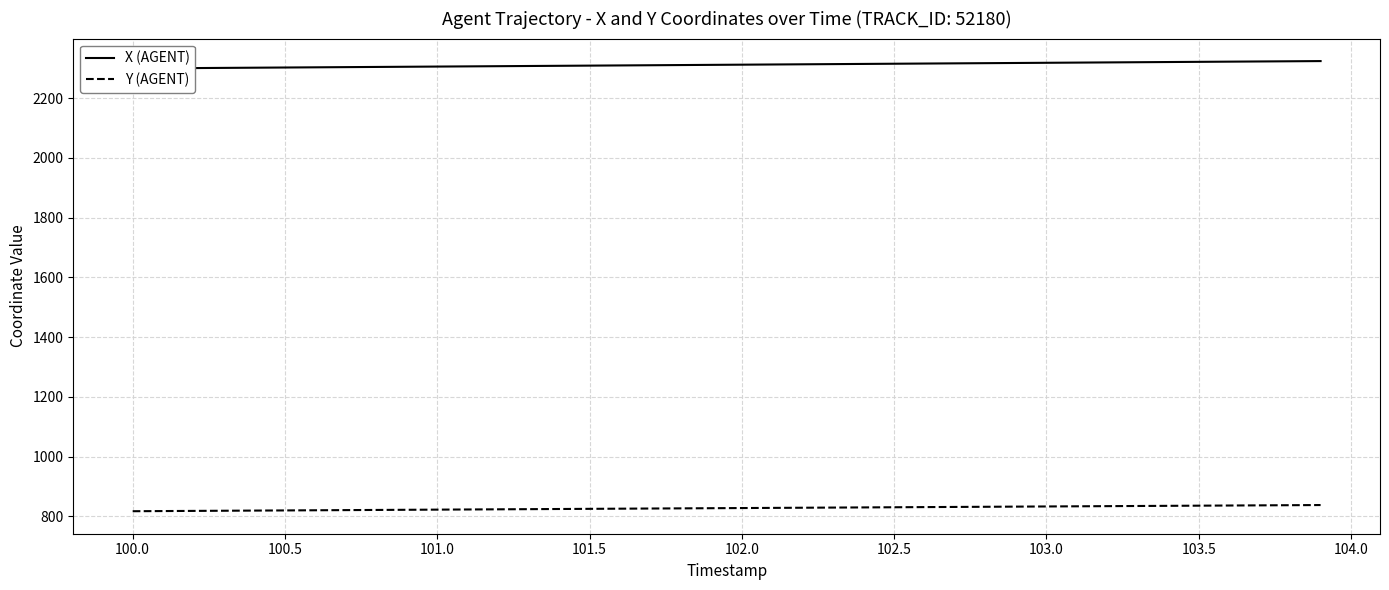

What is the lowest value of the Y (AGENT) series?

817.6